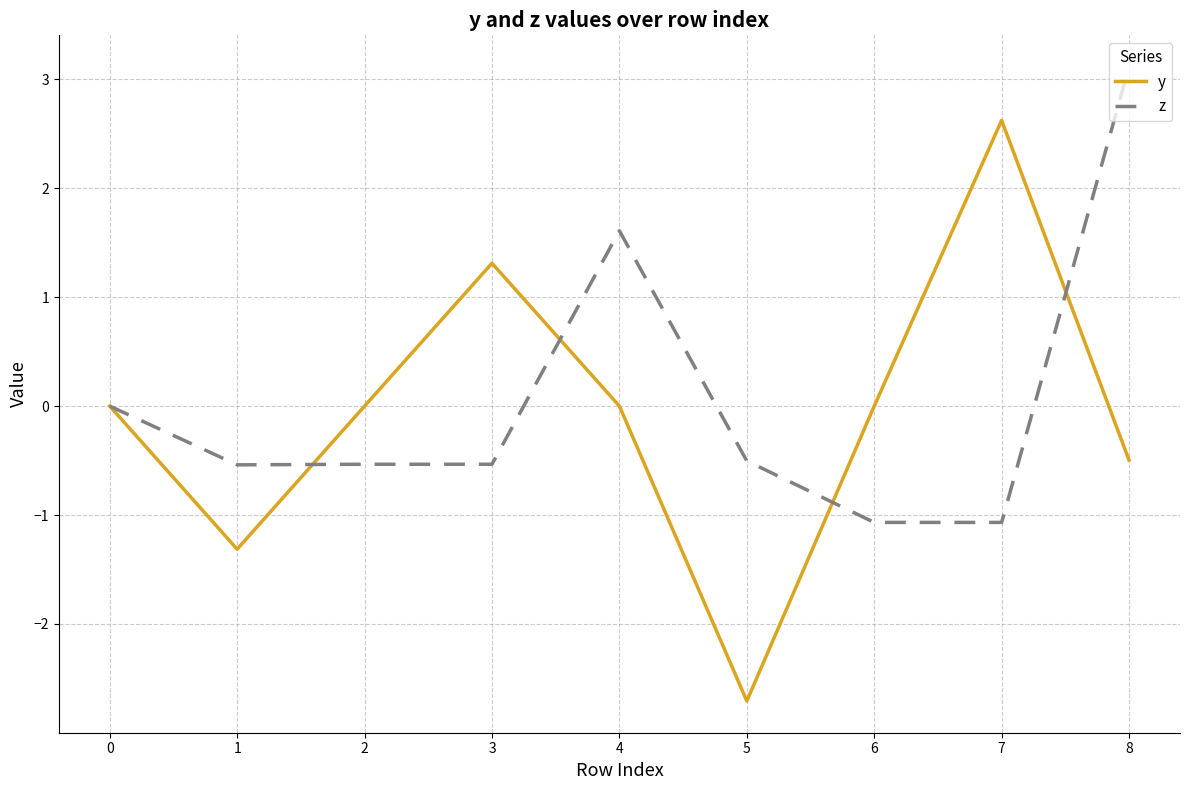

At which category is the sum across all series the highest?

8